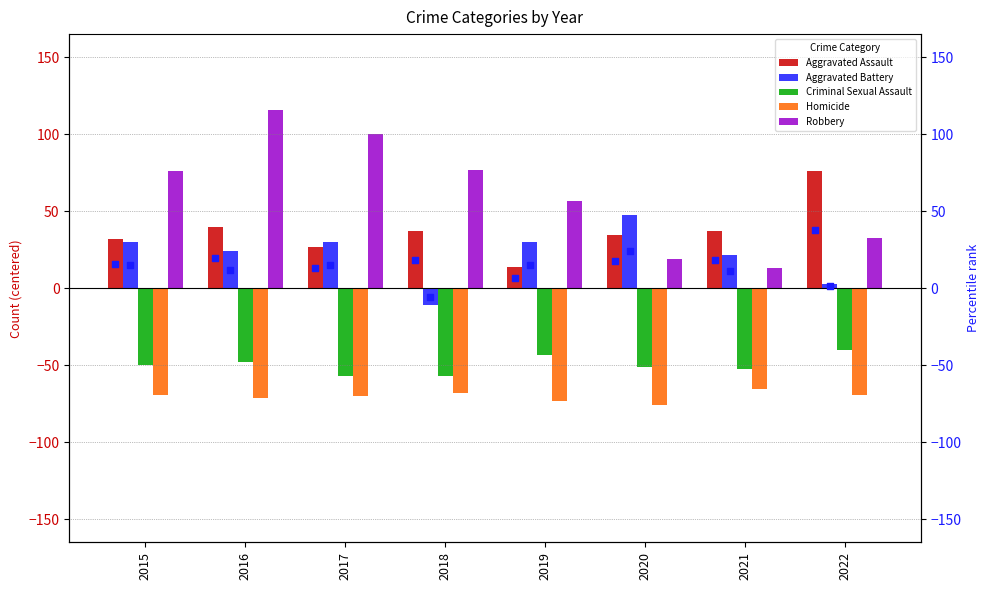

Is the value of Aggravated Assault at 2021 greater than the value of Aggravated Battery at 2015?

Yes